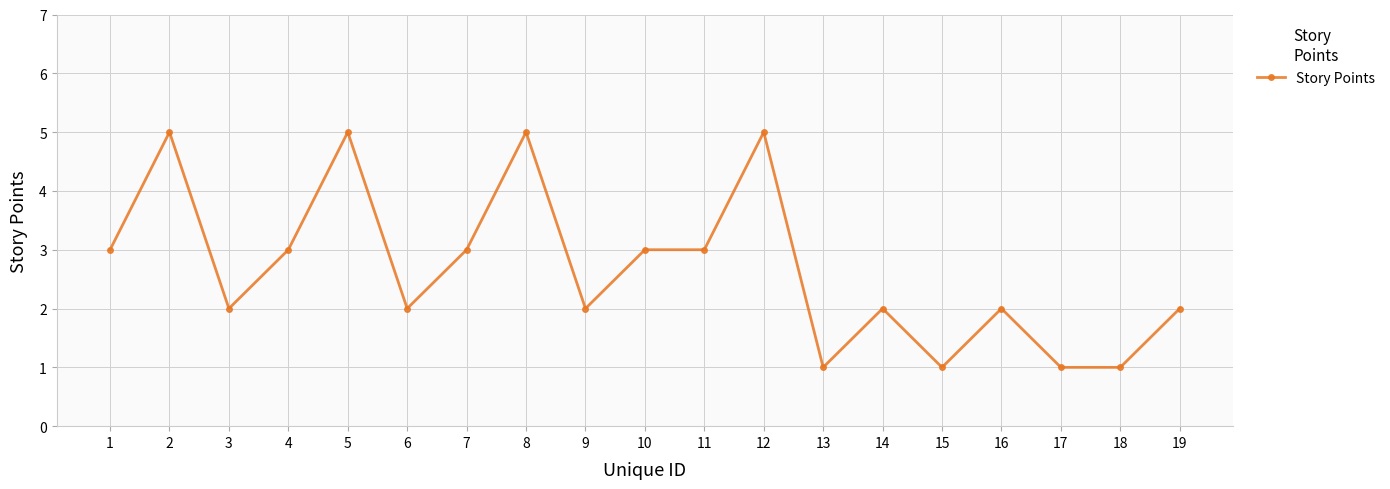

The value at 9 is 1. True or false?

False